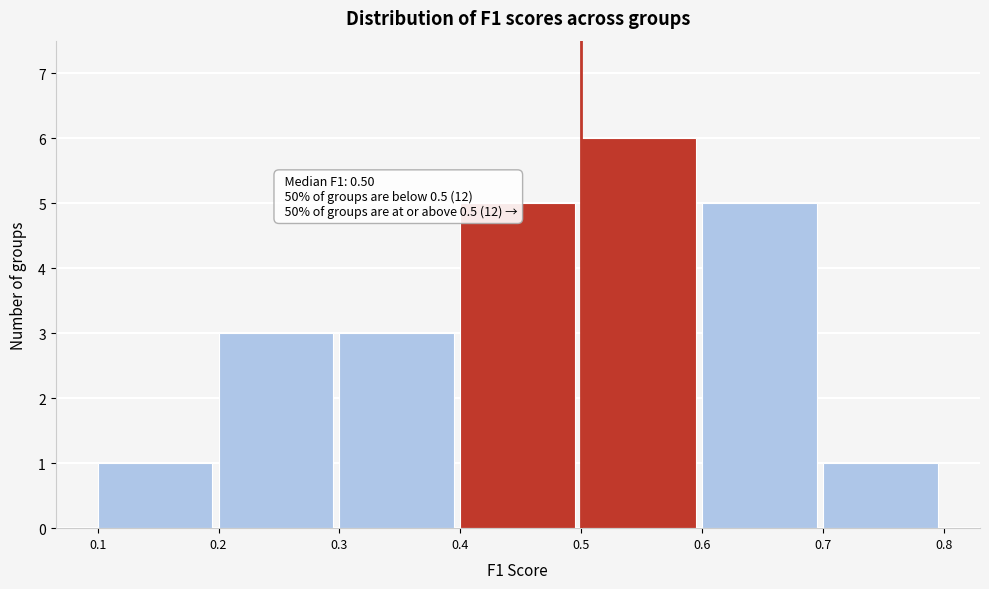

Over which range of the x-axis is the bar tallest?

0.5 to 0.6